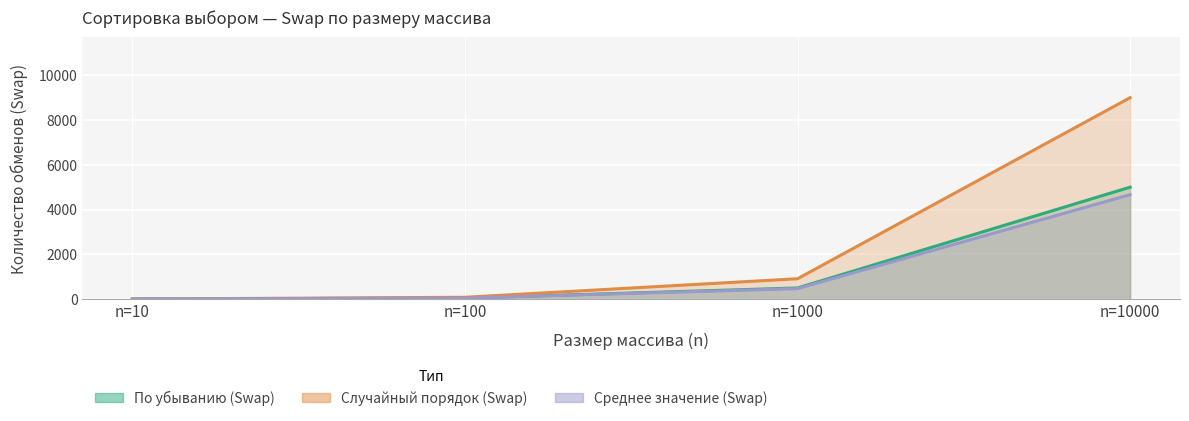

What are all the series names shown in the legend?

По убыванию (Swap), Случайный порядок (Swap), Среднее значение (Swap)